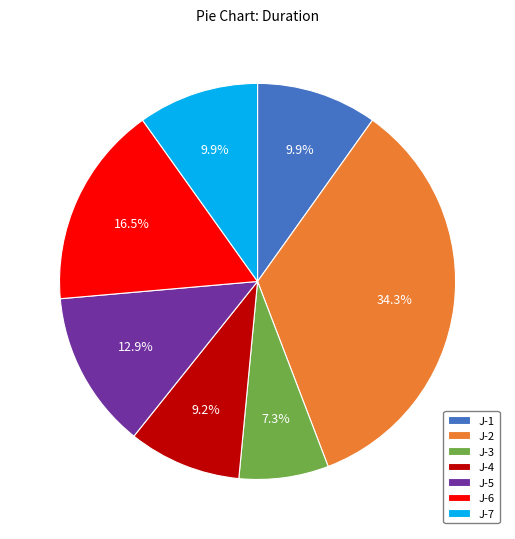

What is the smallest slice in the pie chart?

J-3